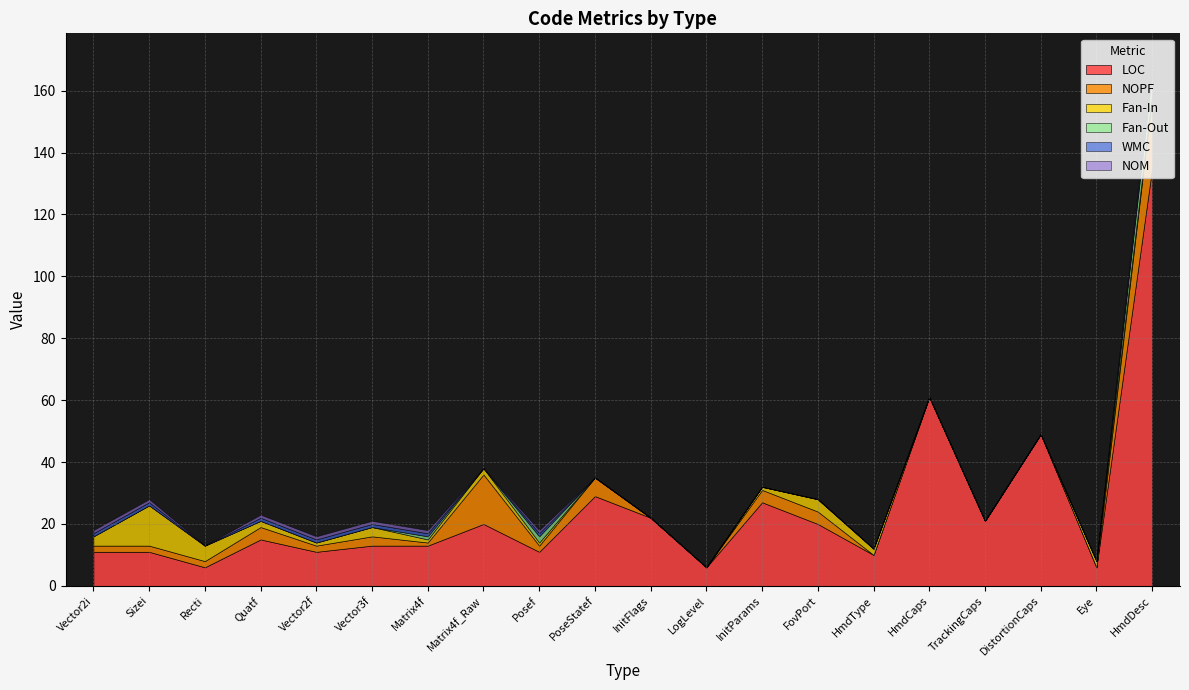

What is the sum of the LOC values at HmdCaps and Vector3f?

74